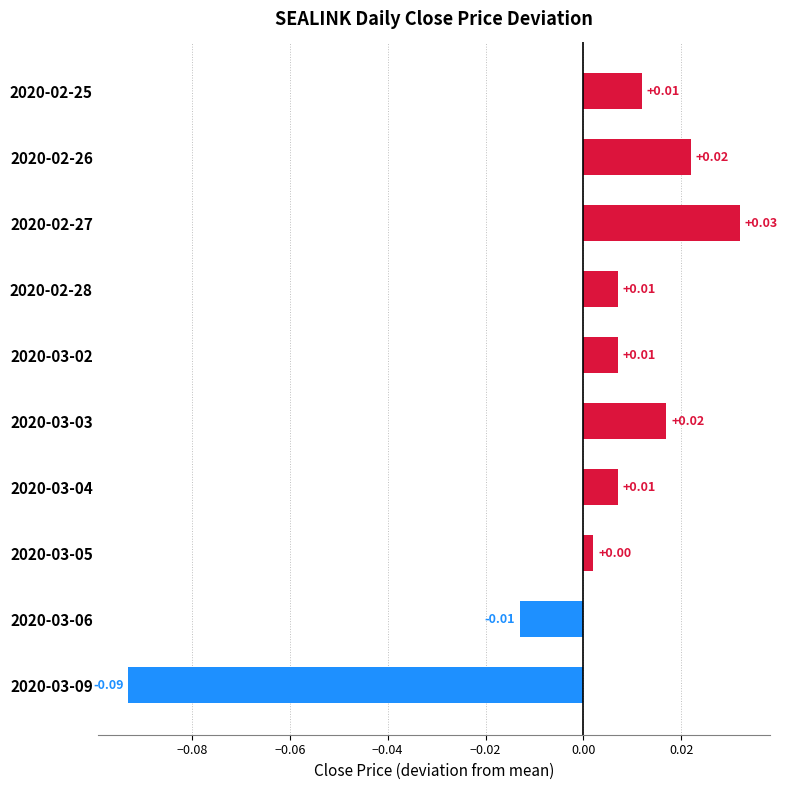

Which has a higher value, 2020-02-26 or 2020-02-25?

2020-02-26